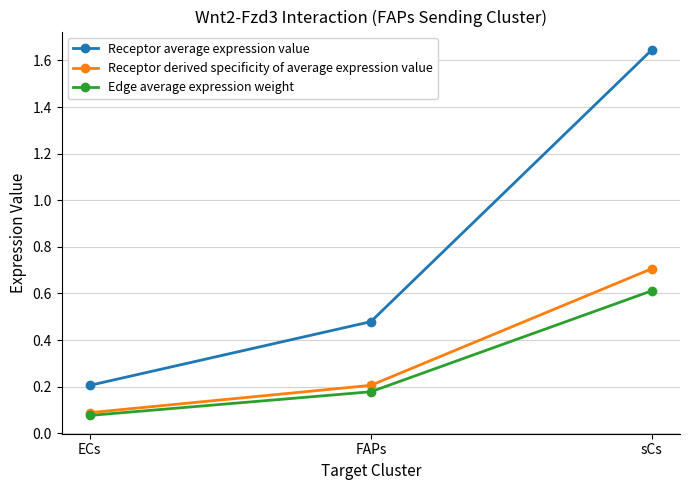

The Edge average expression weight series shows 0.1 at ECs. True or false?

True